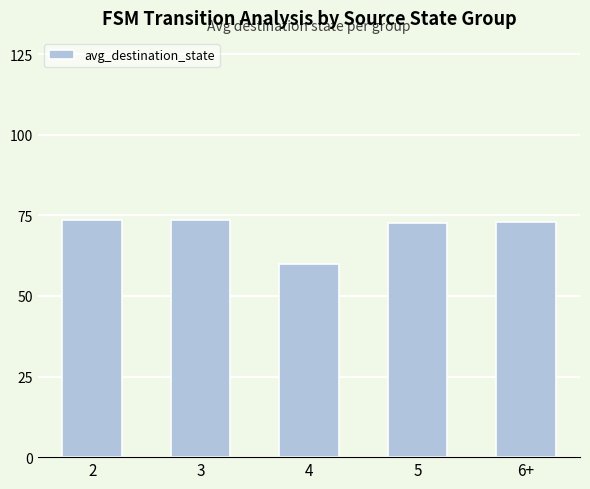

What is the greatest value displayed?

73.5